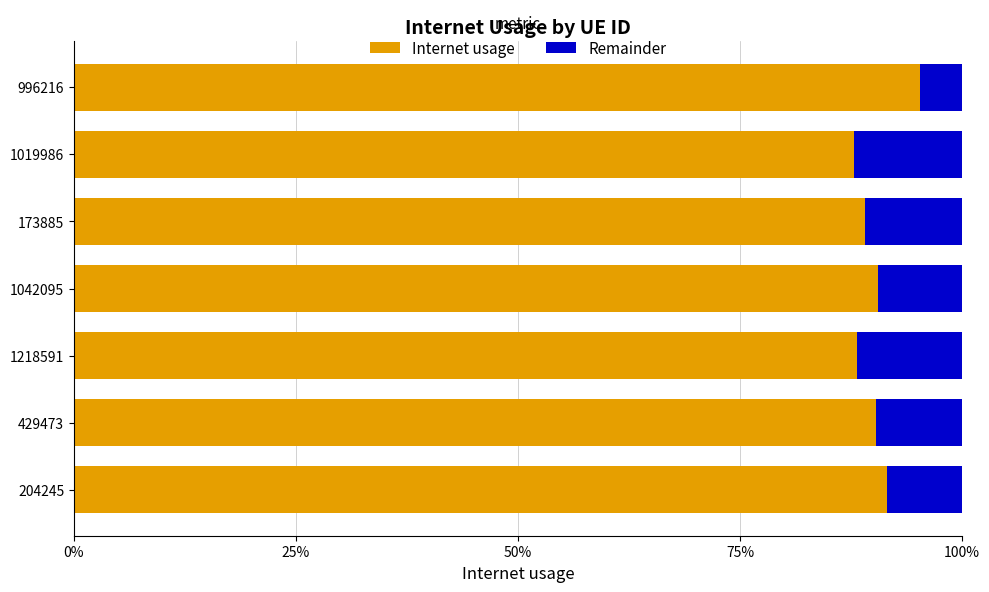

What are all the series names shown in the legend?

Internet usage, Remainder